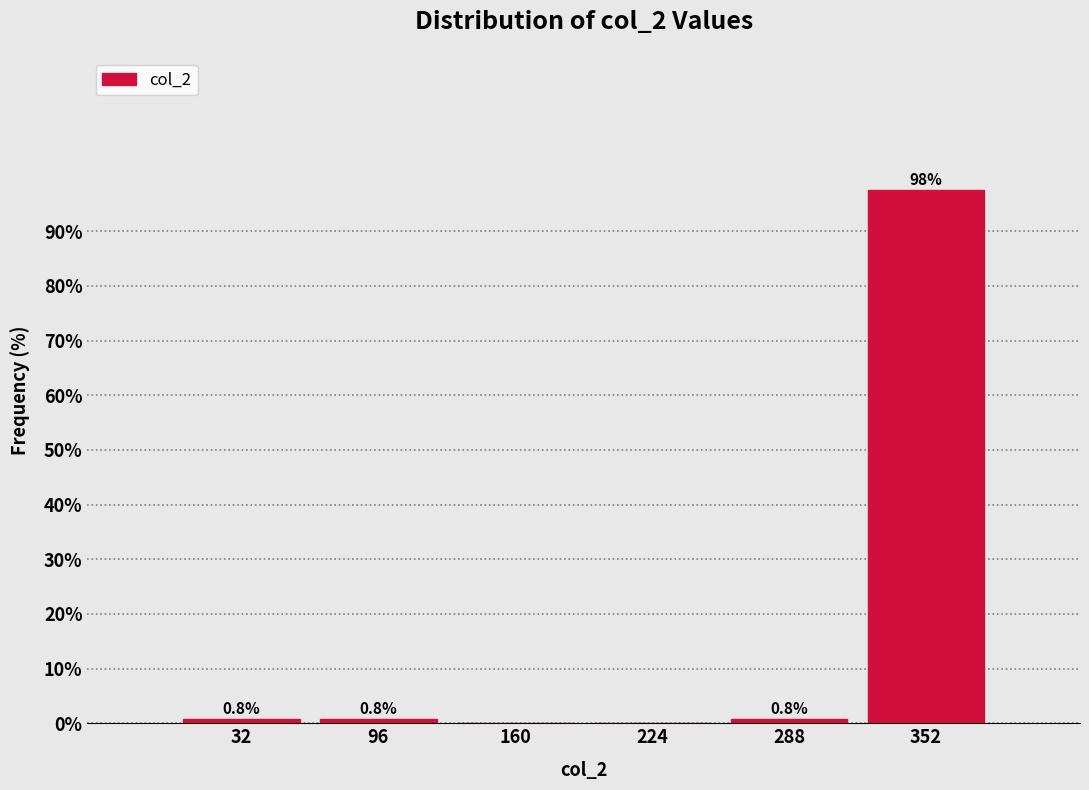

Over which range of the x-axis is the bar tallest?

320 to 384